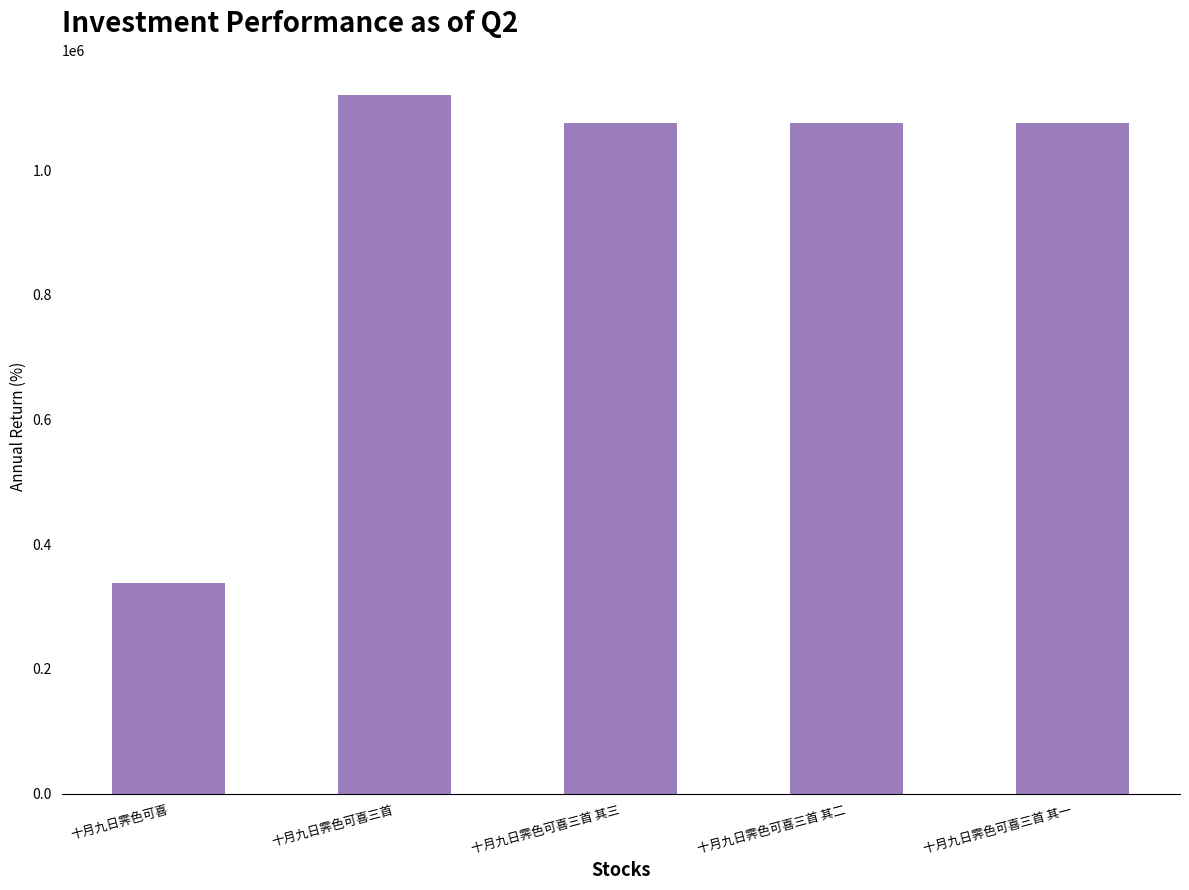

What is the difference between the maximum and minimum values?

783603